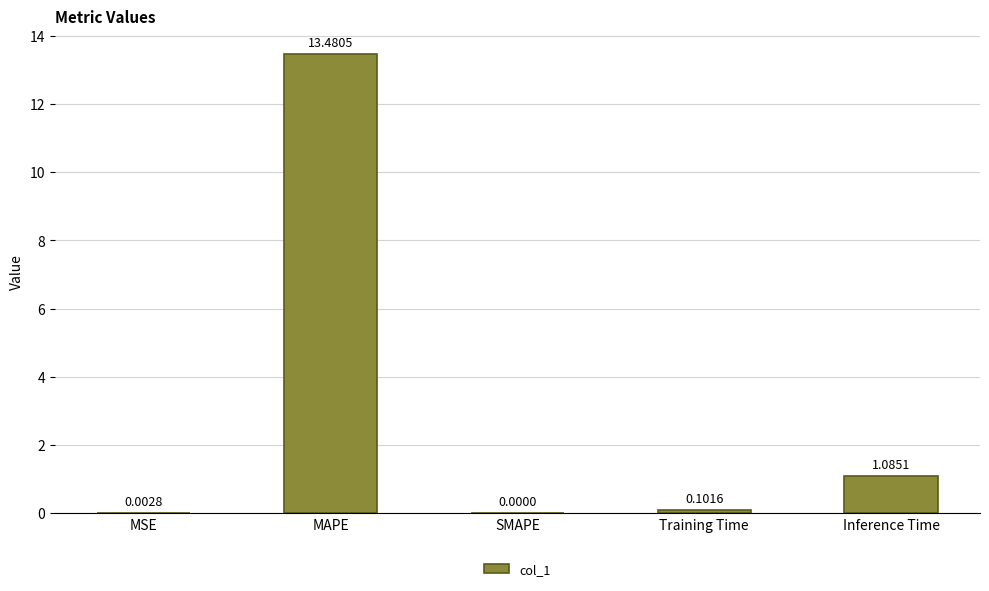

Which label corresponds to the largest value in the chart?

MAPE